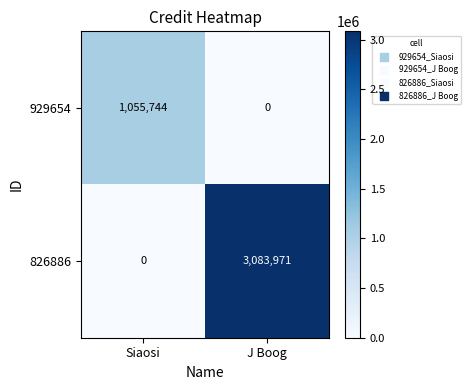

Which series changed the most between Siaosi and J Boog?

826886